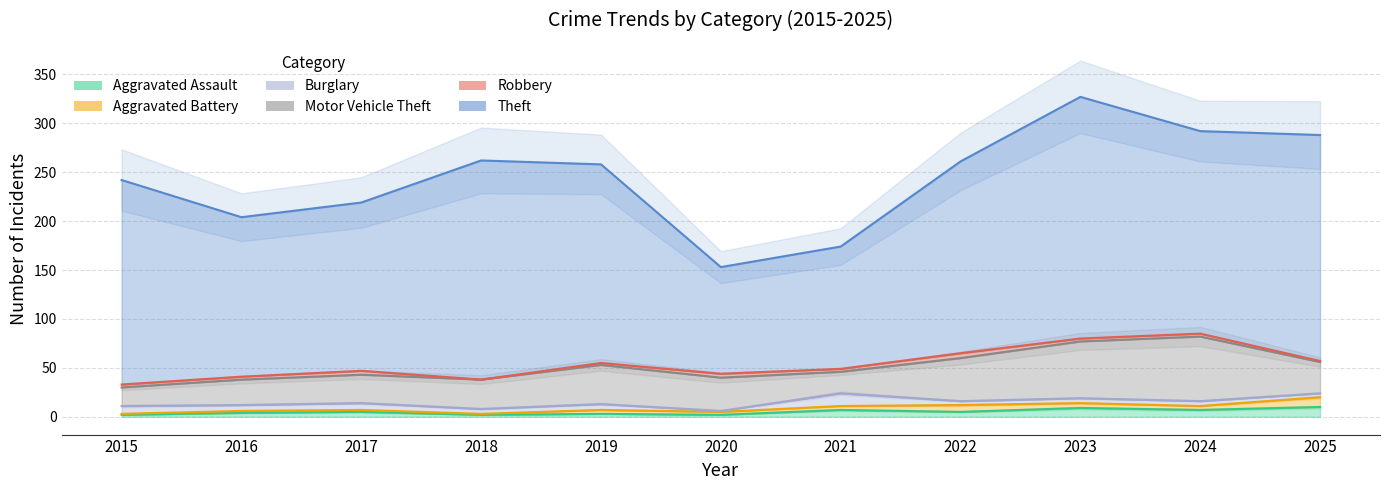

What is the minimum value for Aggravated Battery?

1